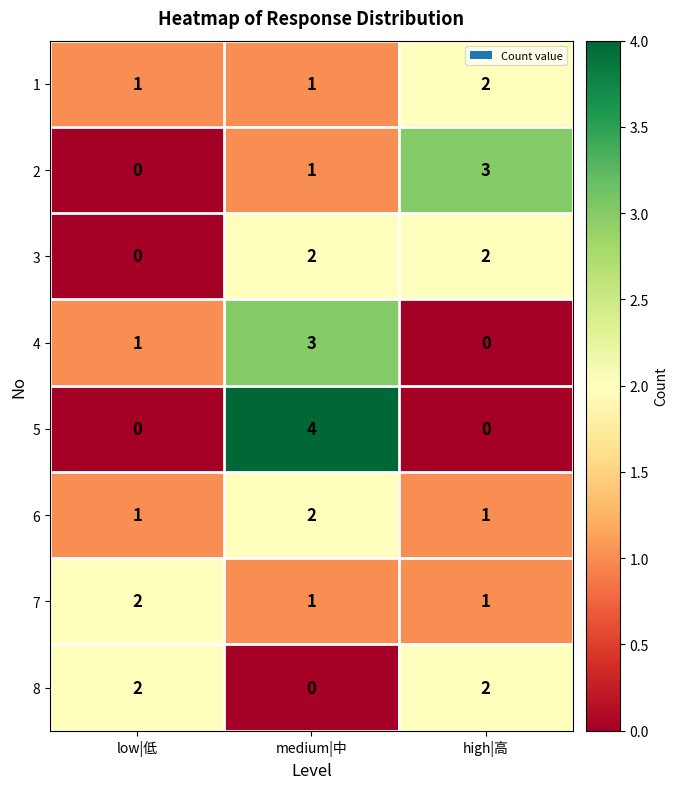

What is the total value across all series at high|高?

11